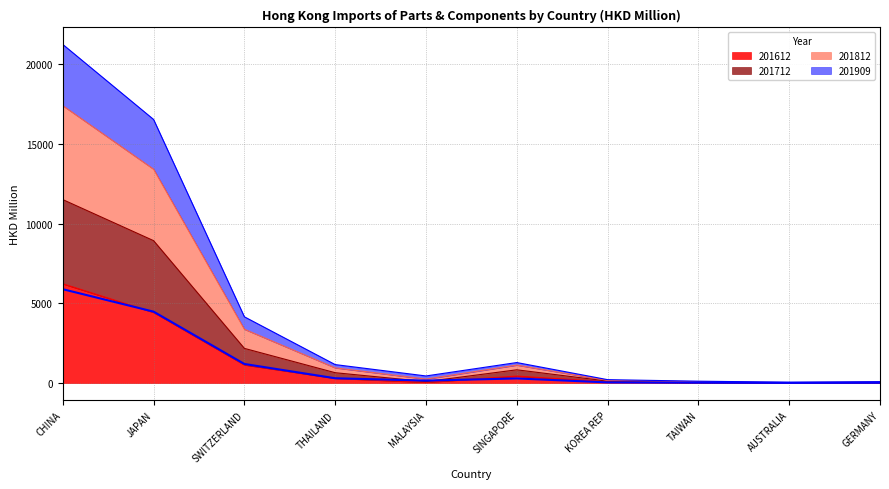

Which series ends up on top after the final intersection of 201712 and 201812?

201712